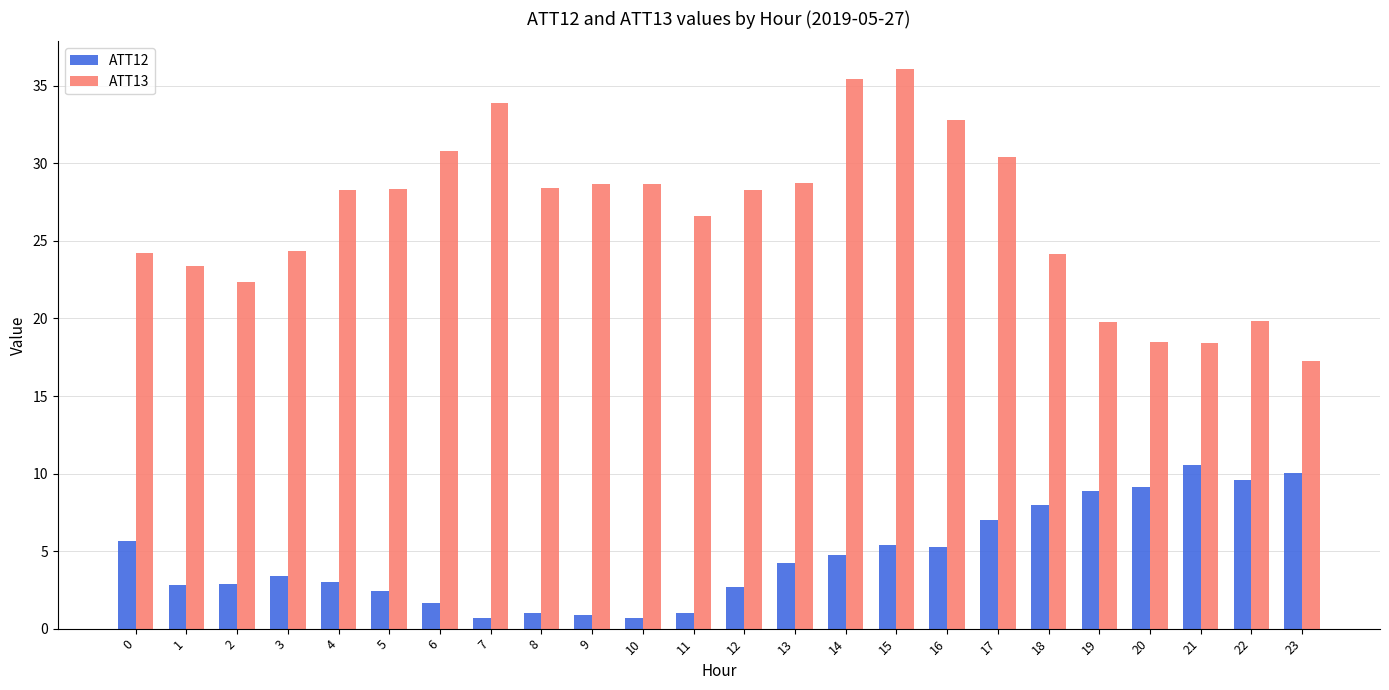

At which label does ATT13 first exceed 28?

4